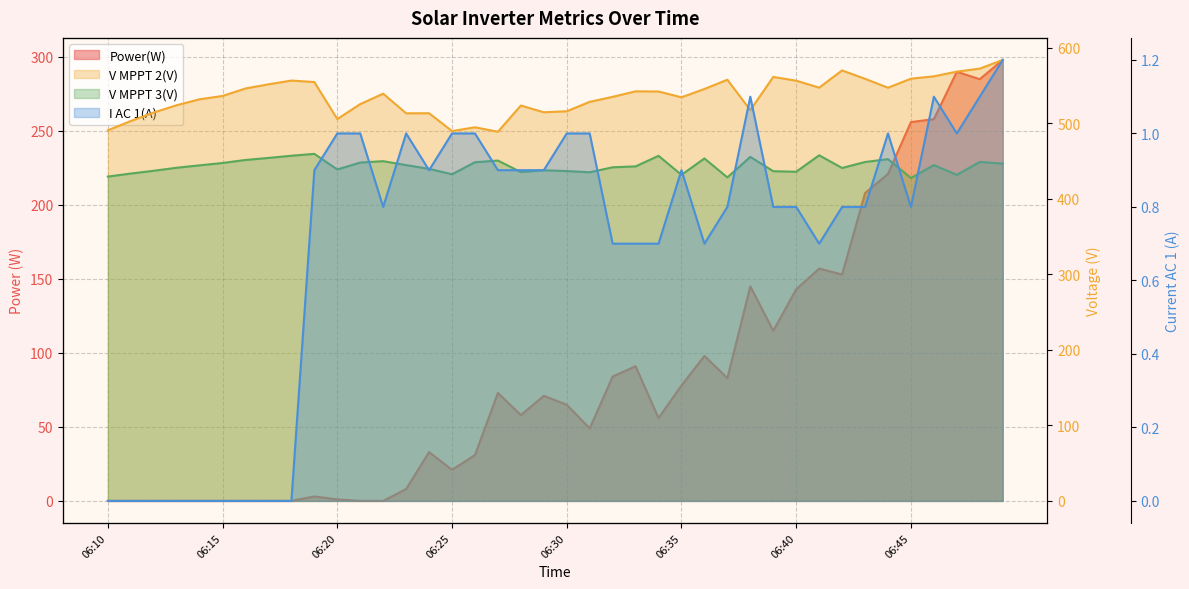

What is the average value of the V MPPT 2(V) series?

535.8